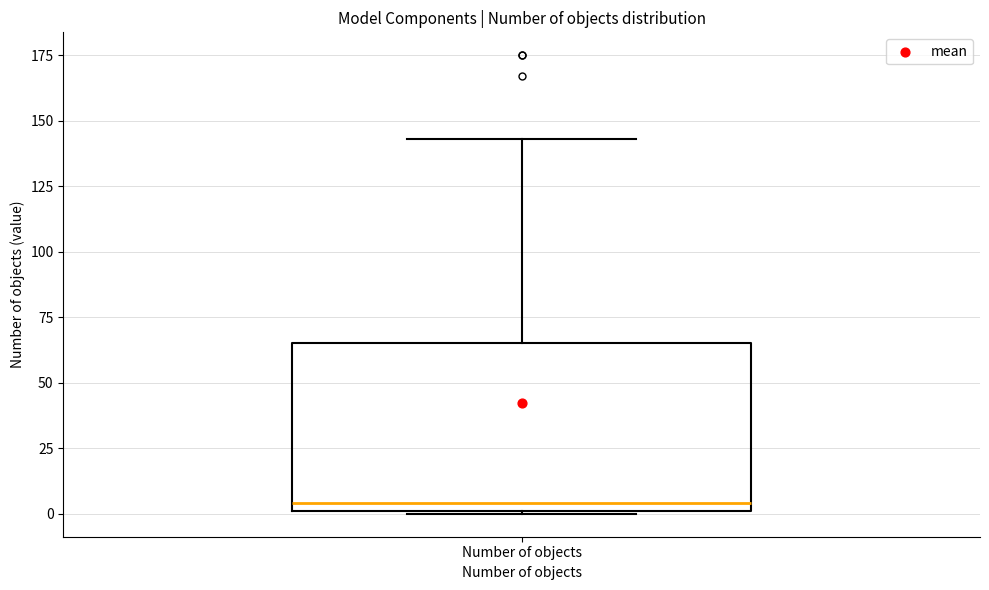

Where is the lower edge of the box for Number of objects on the y-axis? The values are not printed on the chart, so give them approximately, as read against the axis.

0